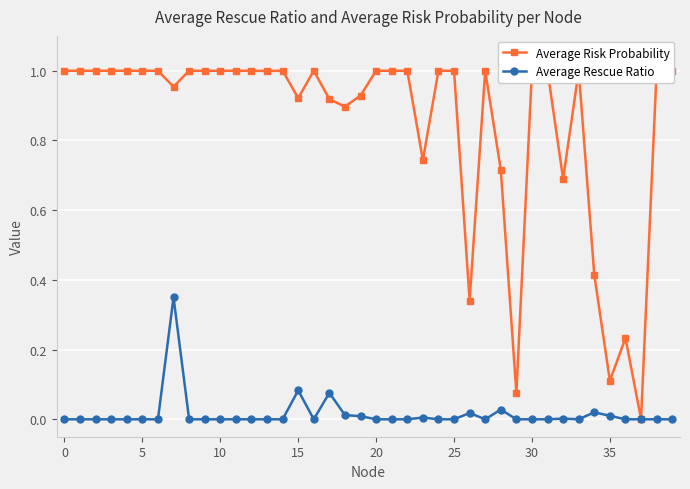

List the series in order of their peak value, highest first.

Average Risk Probability, Average Rescue Ratio